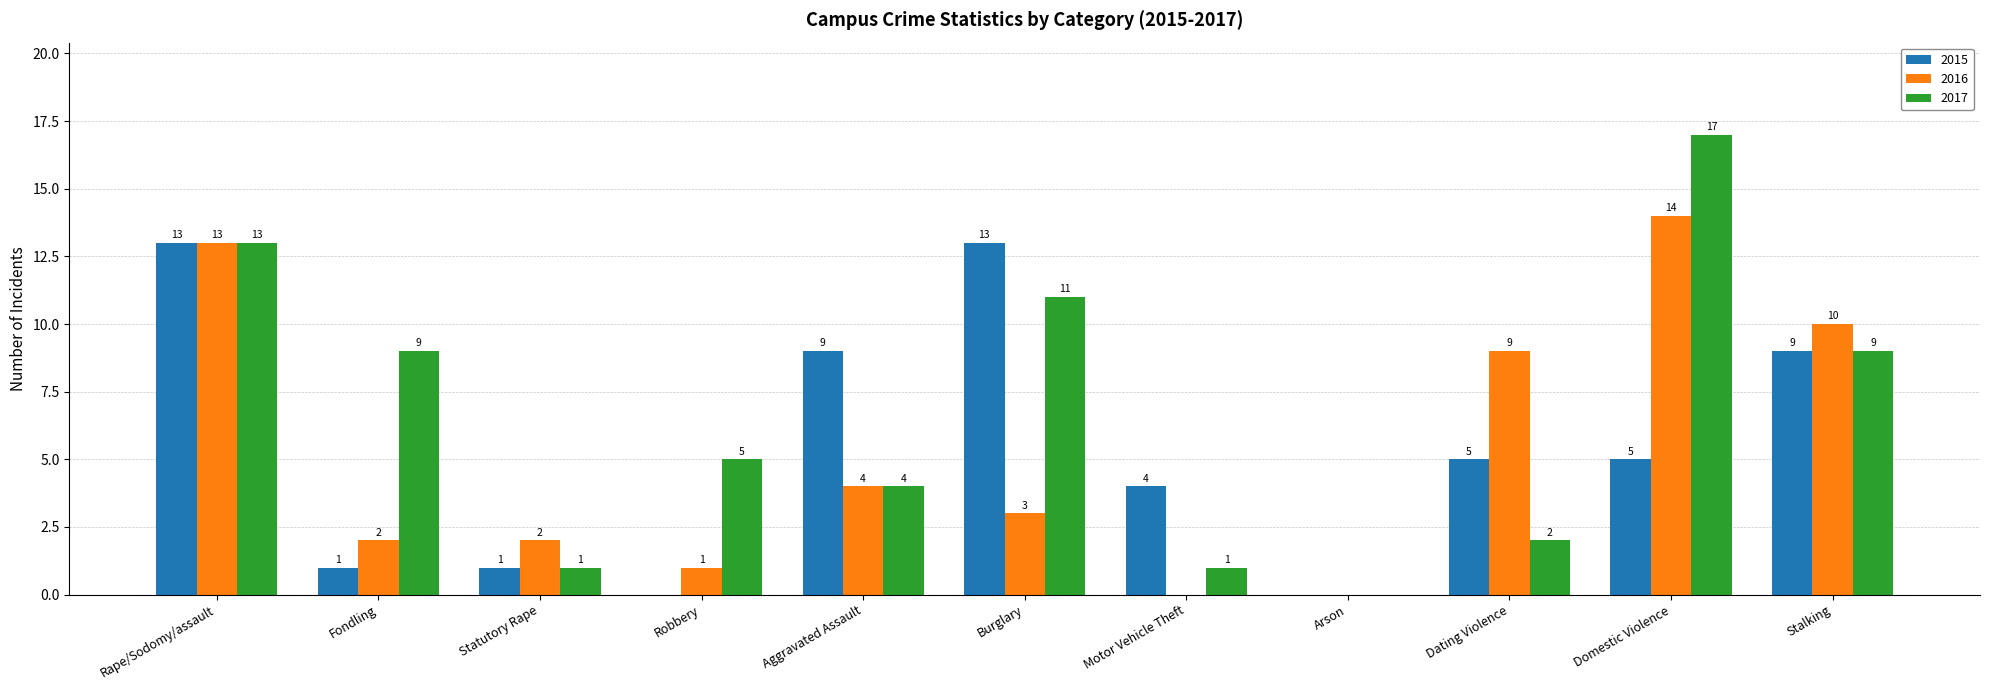

The value of 2017 at Aggravated Assault is 4. True or false?

True